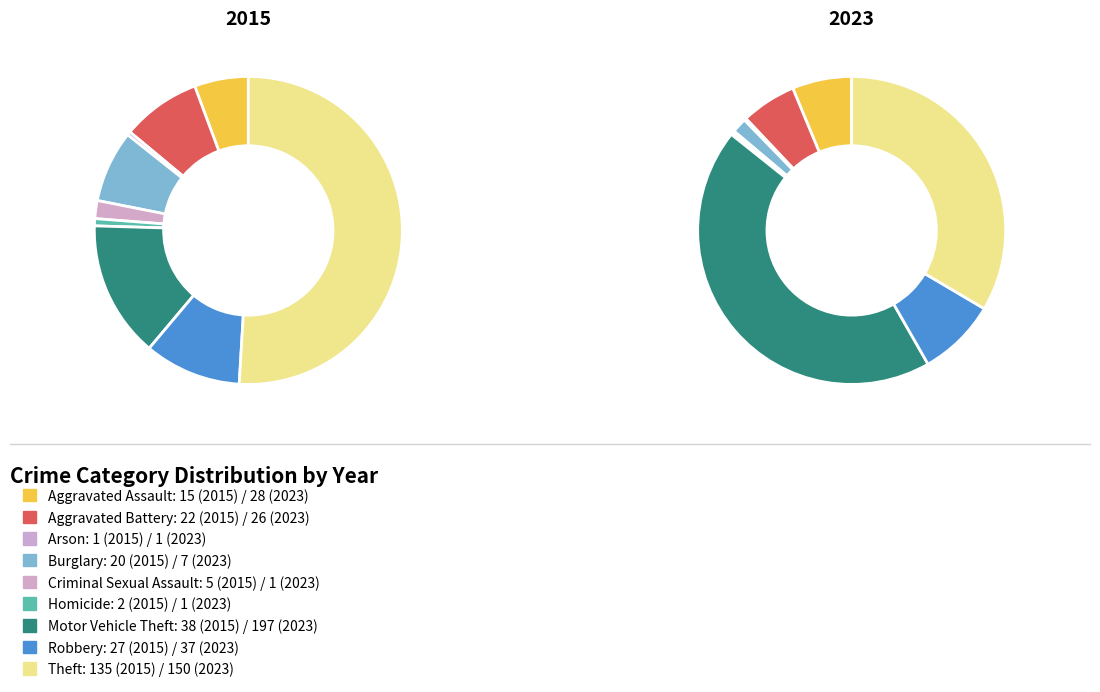

To the nearest percent, what is the average slice percentage?

11%